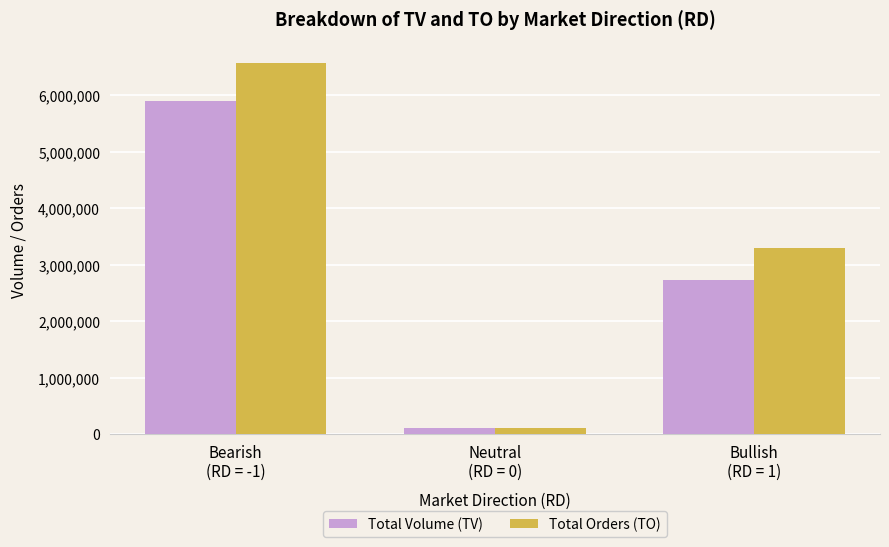

Is it true that Total Orders (TO) equals 2138005 at Bullish
(RD = 1)?

False